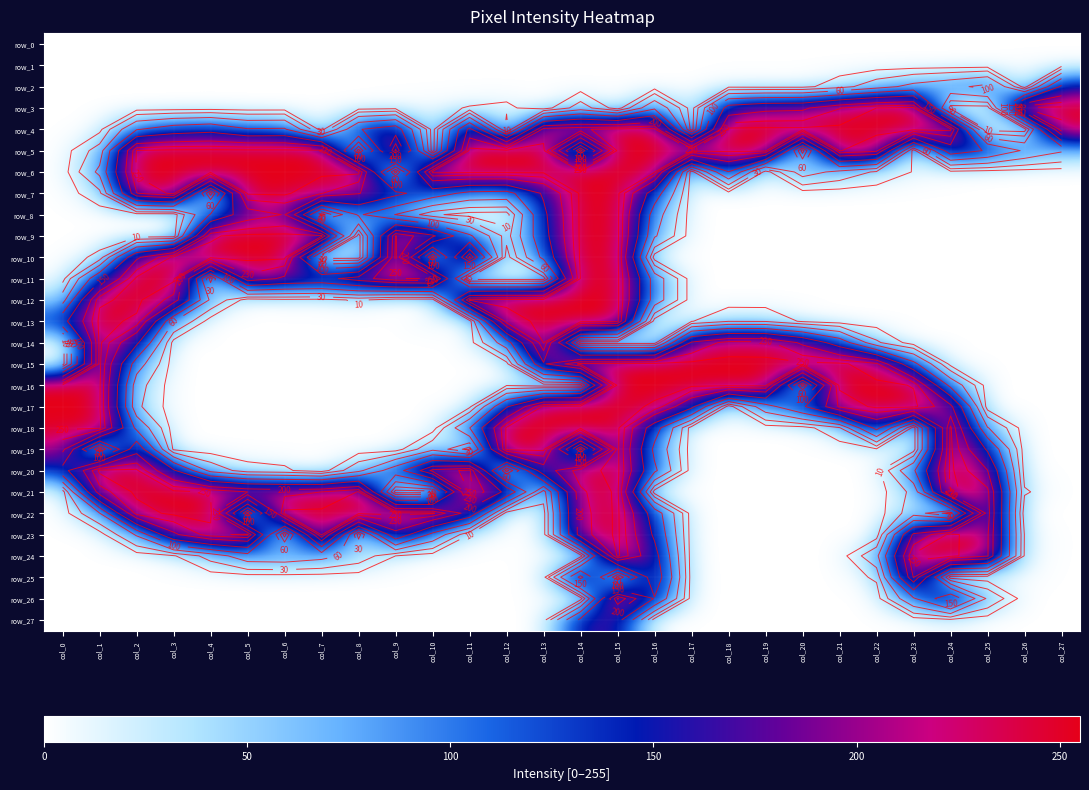

Reading right to left, list all the values displayed in this chart.

row_0: 0	0	0	0	0	0	0	0	0	0	0	0	0	0	0	0	0	0	0	0	0	0	0	0	0	0	0	0
row_1: 2	2	0	0	0	0	0	0	0	0	0	0	0	0	0	0	0	0	0	0	0	0	0	0	0	0	0	0
row_2: 159	0	112	88	71	46	20	5	5	6	0	0	0	0	0	0	0	0	0	0	0	0	0	0	0	0	0	0
row_3: 255	255	0	0	254	250	229	193	190	171	0	92	0	43	0	14	11	6	4	2	0	0	0	1	0	0	0	0
row_4: 246	0	0	255	255	255	255	255	255	255	0	255	255	248	240	0	213	0	179	147	0	105	103	133	123	97	4	0
row_5: 64	94	145	179	0	237	251	0	255	255	255	255	255	0	255	255	255	0	255	0	255	255	255	255	255	251	42	0
row_6: 0	0	1	4	9	26	50	77	0	149	0	252	255	255	254	255	255	255	0	255	255	255	255	255	255	255	68	0
row_7: 0	0	0	0	0	0	0	0	0	1	0	123	255	255	156	84	88	122	162	202	231	254	253	0	255	229	23	0
row_8: 0	0	0	0	0	0	0	0	0	0	0	78	255	255	139	0	1	14	59	106	0	202	180	103	0	0	1	0
row_9: 0	0	0	0	0	0	0	0	0	0	0	64	255	255	132	18	107	208	251	0	255	255	255	248	0	0	0	0
row_10: 0	0	0	0	0	0	0	0	0	0	0	0	255	254	111	0	255	0	255	0	0	255	255	255	255	193	15	0
row_11: 0	0	0	0	0	0	0	0	0	0	0	80	255	251	0	0	0	255	248	218	185	193	223	0	255	255	135	2
row_12: 0	0	0	0	0	0	0	0	0	0	0	80	255	255	255	255	253	0	0	13	4	5	0	53	221	255	247	45
row_13: 0	0	0	0	0	0	0	7	28	29	9	0	255	255	255	241	0	8	0	0	0	0	0	0	61	247	255	134
row_14: 0	0	0	0	0	34	125	193	239	240	205	0	0	0	251	80	2	0	0	0	0	0	0	0	2	159	255	0
row_15: 0	0	0	3	112	235	255	255	255	255	255	255	255	255	196	3	0	0	0	0	0	0	0	0	0	78	255	0
row_16: 0	0	0	88	249	255	255	0	255	255	255	255	255	0	0	8	0	0	0	0	0	0	0	0	0	41	253	255
row_17: 0	0	0	211	255	255	234	143	82	0	162	248	255	255	254	145	5	0	0	0	0	0	0	0	0	35	252	255
row_18: 0	0	62	254	0	164	27	2	0	1	0	120	255	255	255	253	99	0	0	0	0	0	0	0	0	90	255	253
row_19: 0	0	144	255	0	7	0	0	0	0	0	90	255	0	255	255	0	51	0	0	0	0	0	0	6	186	0	211
row_20: 0	3	201	255	94	0	0	0	0	0	0	108	255	244	179	0	255	238	126	51	0	13	17	49	156	254	255	131
row_21: 0	12	237	254	37	0	0	0	0	0	0	0	255	225	19	191	255	0	0	251	230	223	230	249	255	255	219	0
row_22: 0	0	243	0	44	0	0	0	0	0	0	125	255	220	3	0	184	254	255	255	255	255	0	255	255	240	59	0
row_23: 0	9	234	255	207	0	0	0	0	0	0	142	255	219	3	0	10	87	188	0	254	0	255	244	193	64	1	0
row_24: 0	8	233	255	255	51	0	0	0	0	0	168	255	0	3	0	0	0	10	46	72	85	82	40	8	0	0	0
row_25: 0	4	0	0	232	13	0	0	0	0	1	187	0	214	2	0	0	0	0	0	0	0	0	0	0	0	0	0
row_26: 0	0	54	190	95	1	0	0	0	0	1	147	253	0	2	0	0	0	0	0	0	0	0	0	0	0	0	0
row_27: 0	0	0	6	0	0	0	0	0	0	0	0	169	161	0	0	0	0	0	0	0	0	0	0	0	0	0	0